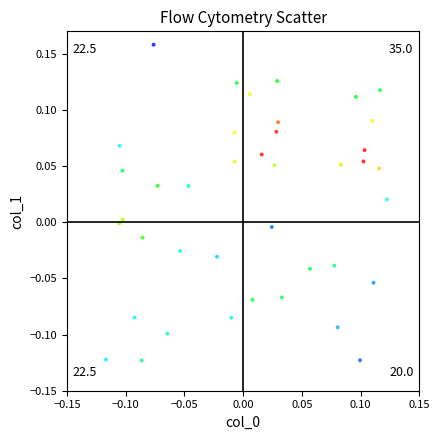

What is the range of Y values (max minus min)?

0.3